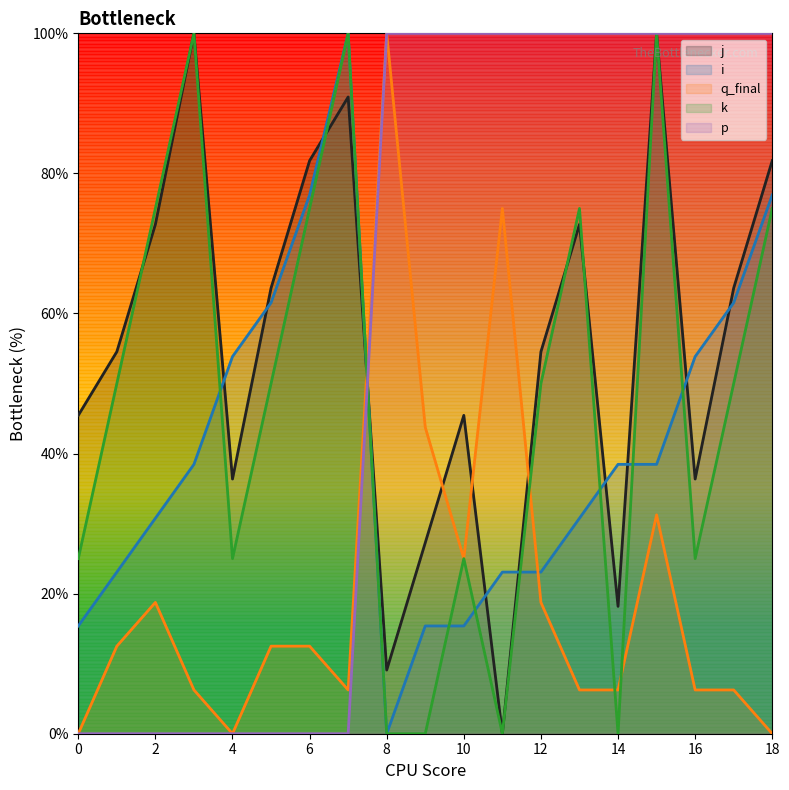

How many lines are shown in the chart?

5